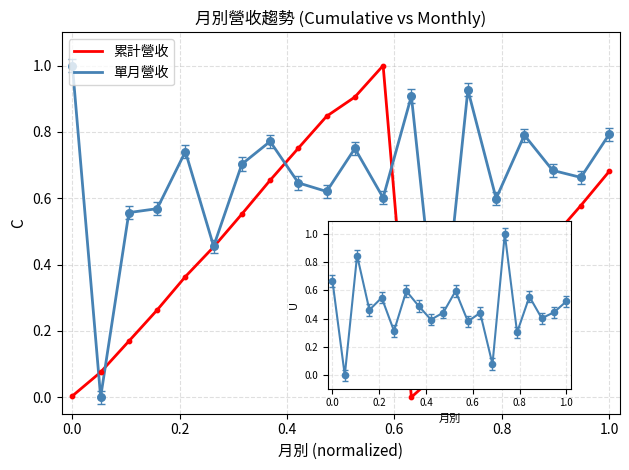

Which series contains the highest Y value?

累計營收